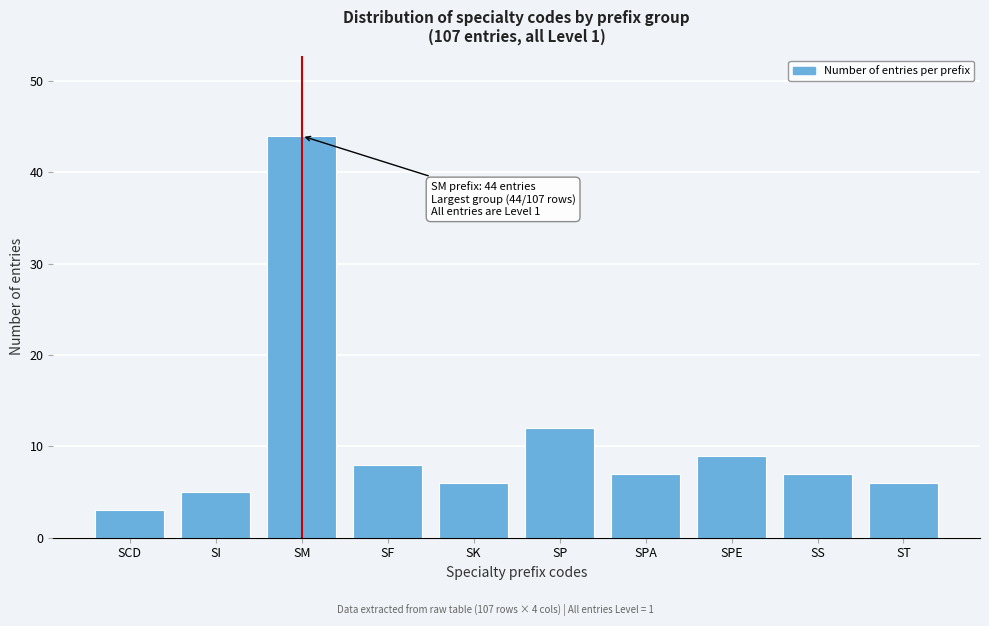

Reading right to left, extract all data points from this chart.

ST=6	SS=7	SPE=9	SPA=7	SP=12	SK=6	SF=8	SM=44	SI=5	SCD=3